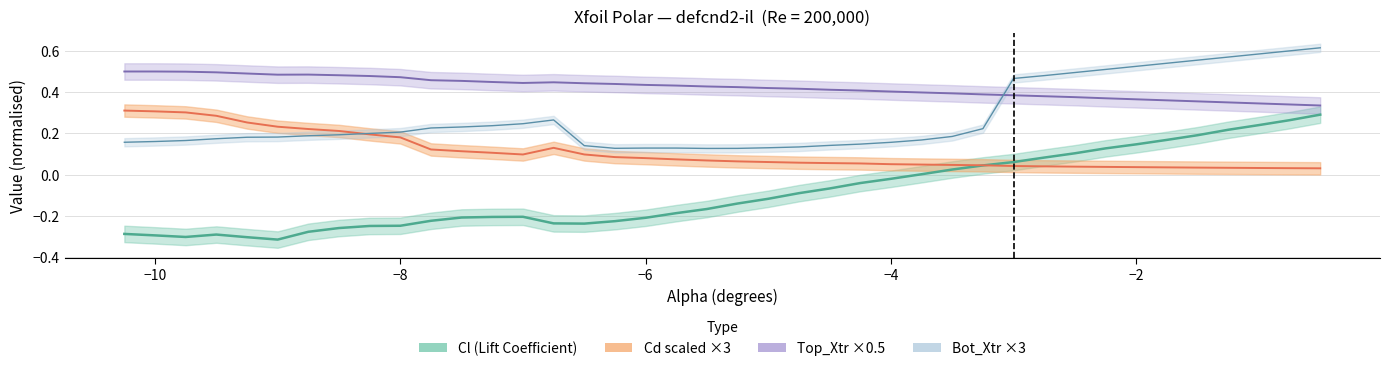

Does the chart display data point markers on the line(s)?

No